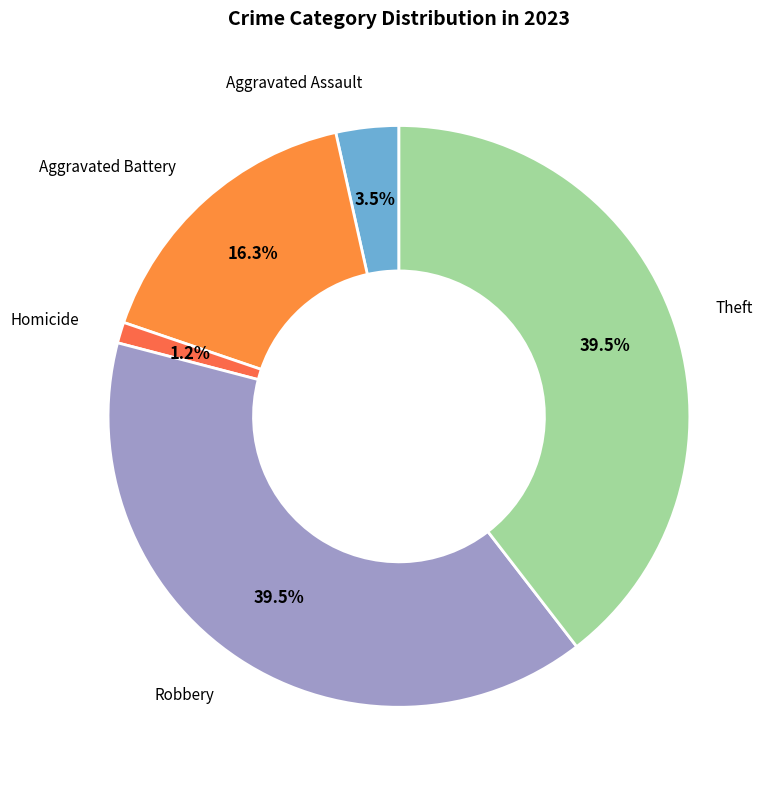

Is it true that Aggravated Battery is 16% of the pie?

True